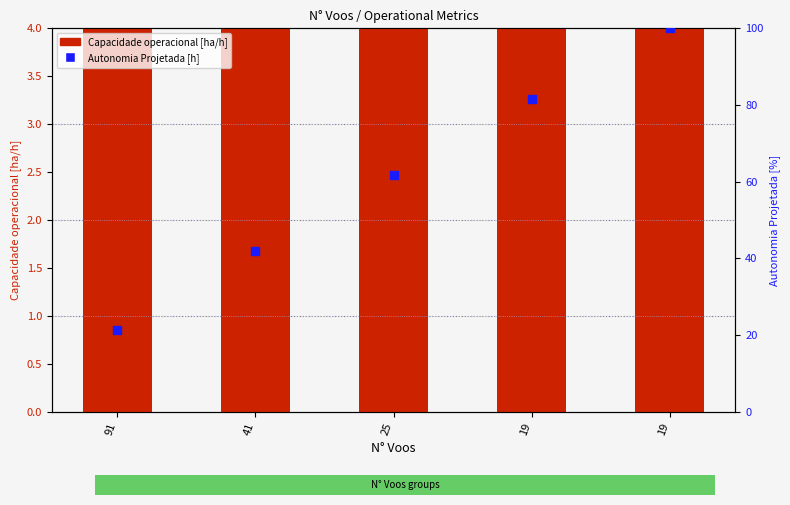

Which series has the largest total across all categories?

Autonomia Projetada [h] (scaled %)